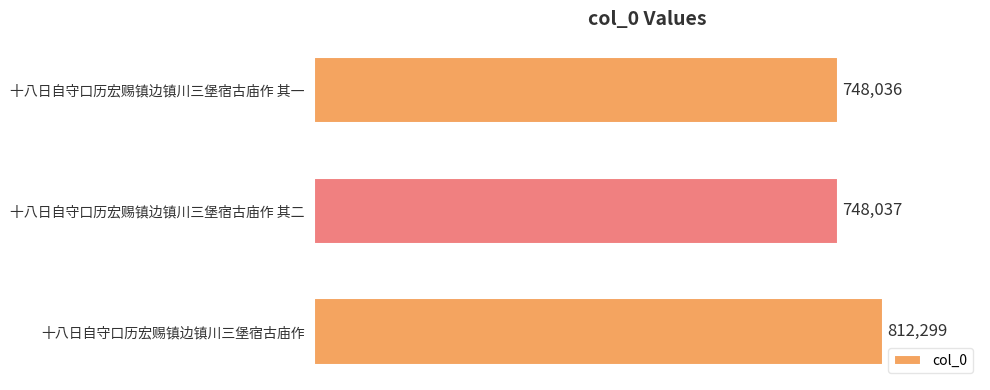

What is the minimum value shown in the chart?

748036